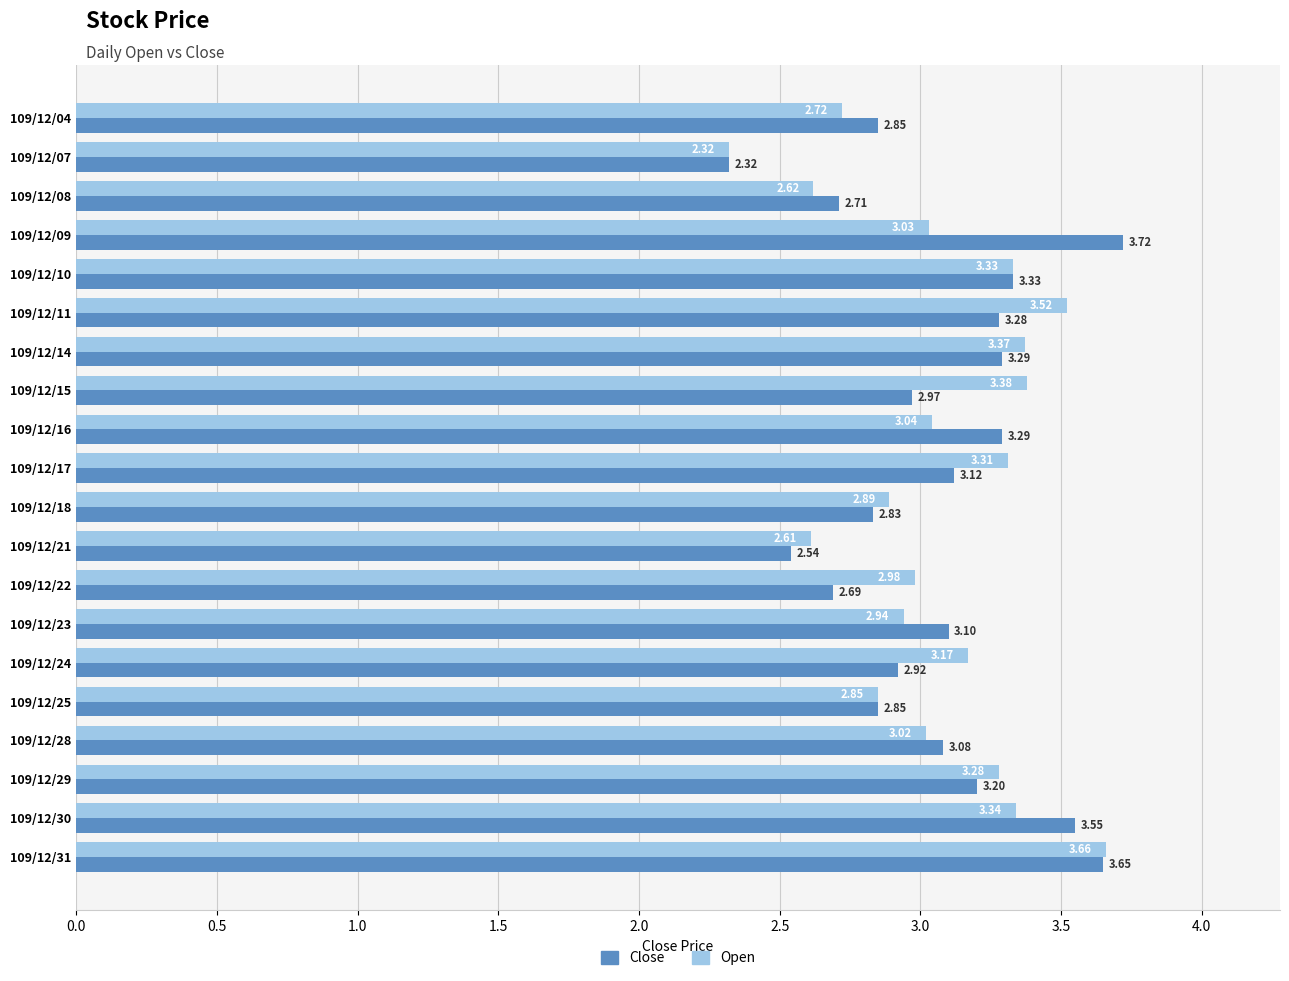

Rank the series by their average value, from highest to lowest.

Open, Close